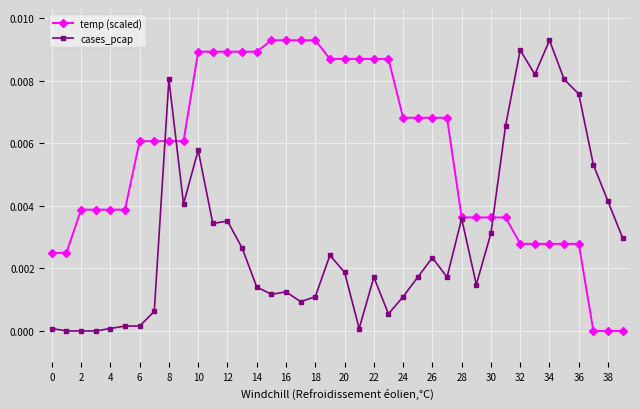

Rank the series by their average value, from highest to lowest.

temp (scaled), cases_pcap